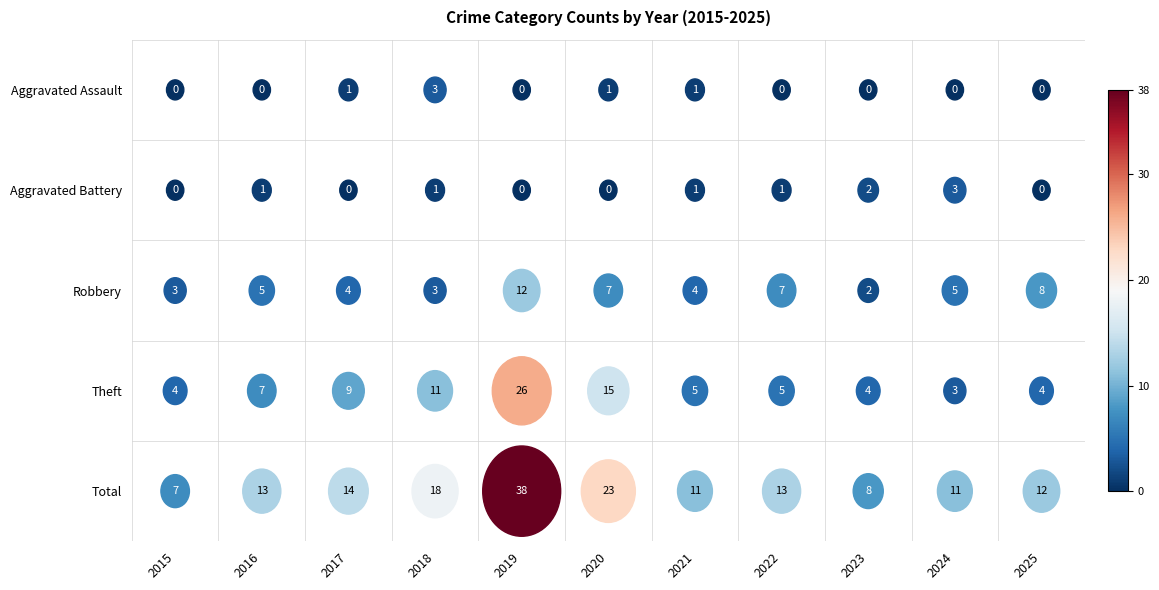

At which label does Robbery reach its peak?

2019